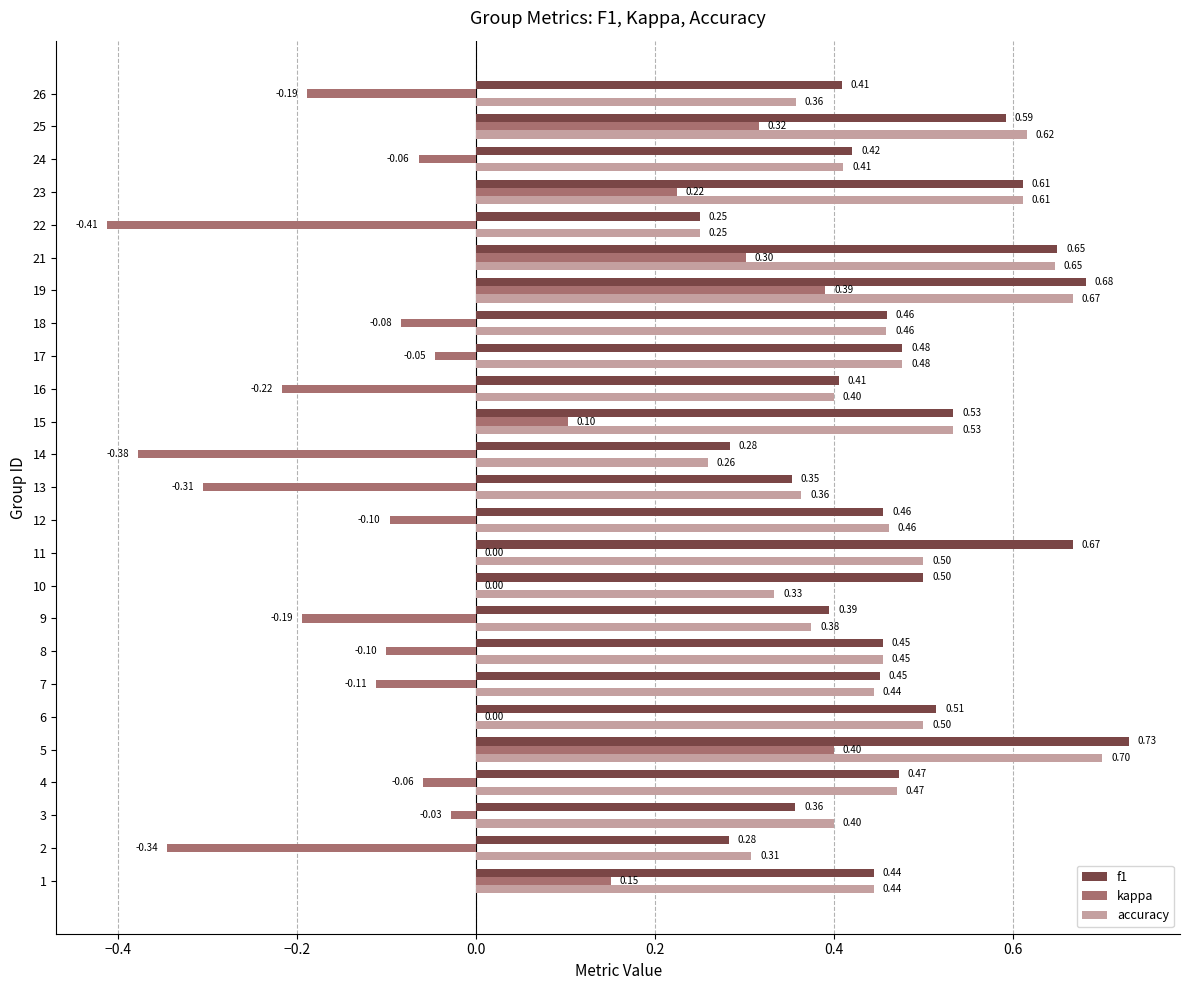

What are all the series names shown in the legend?

f1, kappa, accuracy